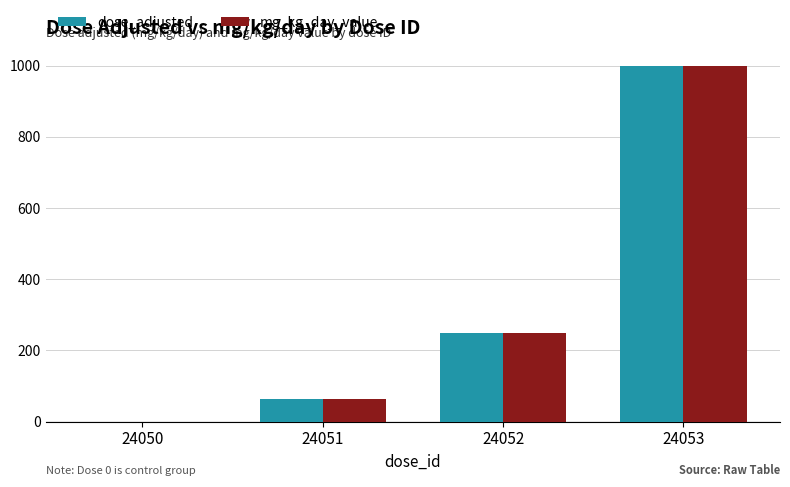

Reading left to right, extract all data points from this chart.

dose_adjusted: 24050=0.0	24051=62.5	24052=250.0	24053=1000.0
mg_kg_day_value: 24050=0.0	24051=62.5	24052=250.0	24053=1000.0